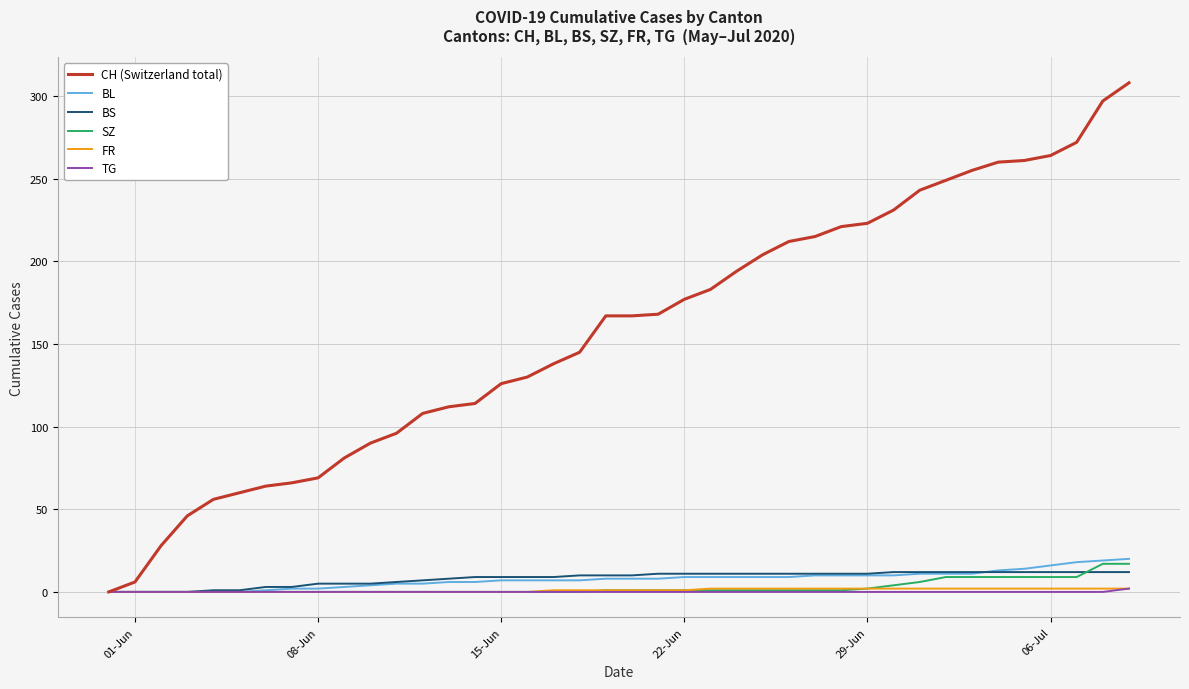

Which series has the largest total across all categories?

CH (Switzerland total)